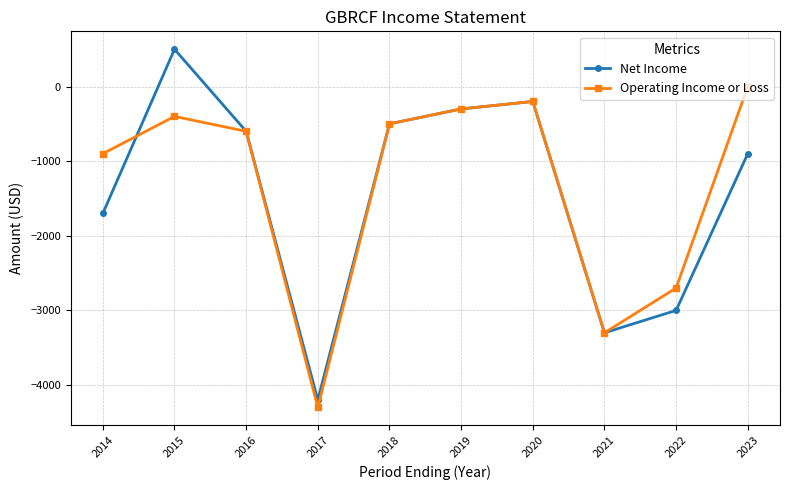

What is the approximate value of Operating Income or Loss at 2015, to the nearest 100?

-400